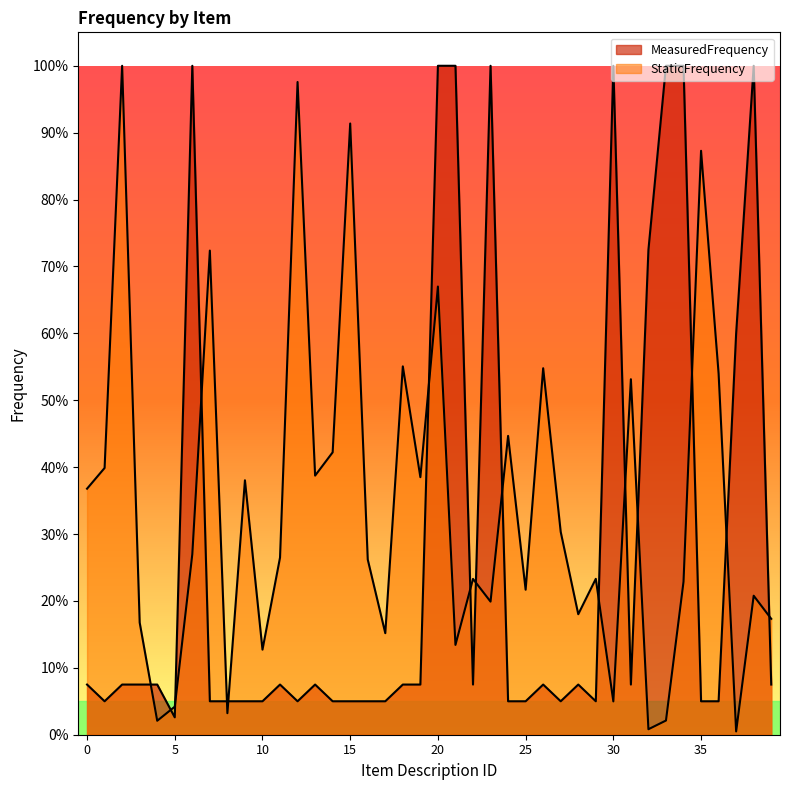

At which label does MeasuredFrequency reach its peak?

6